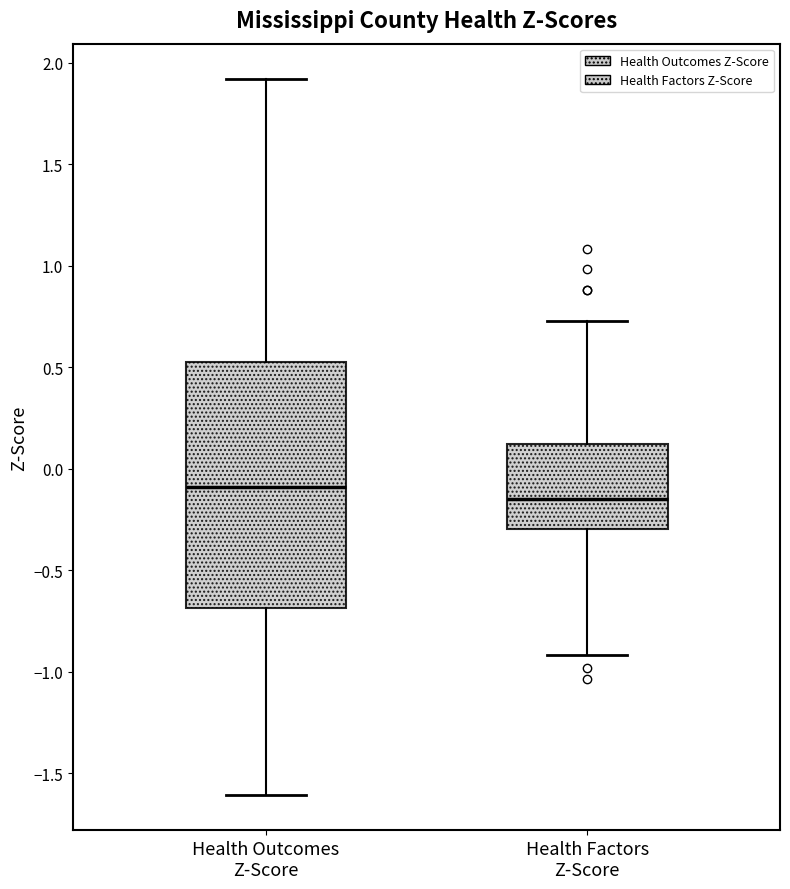

Which box's median line is the lowest?

Health Factors Z-Score